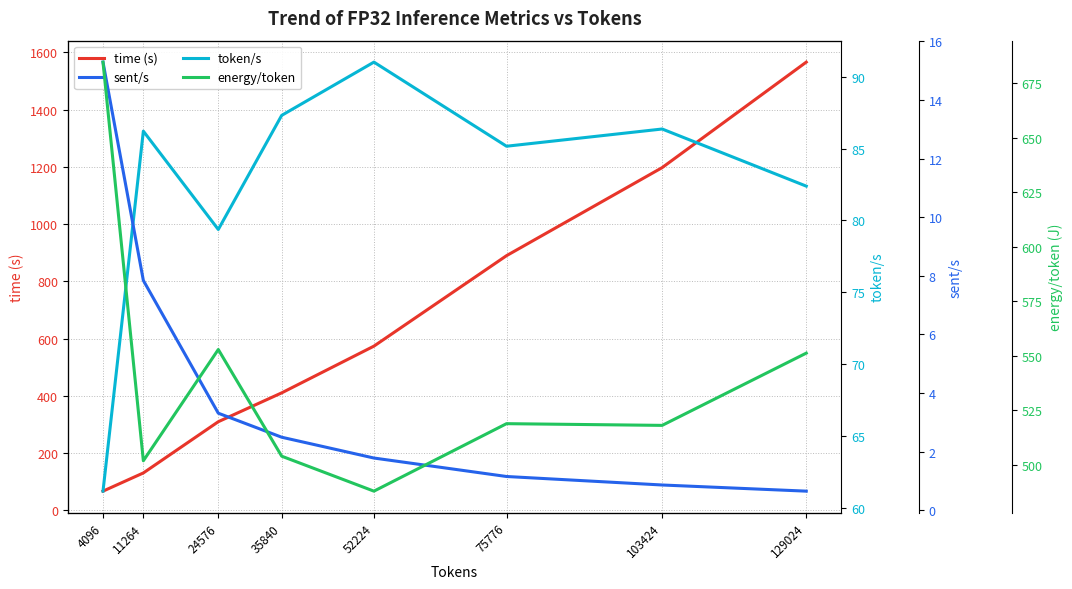

What is the highest value of the energy/token series?

684.7